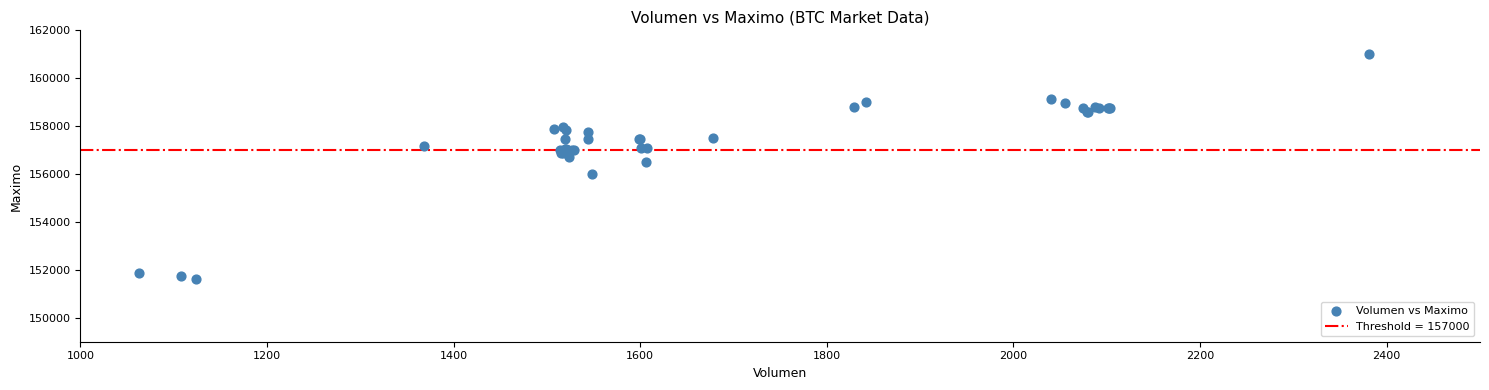

What Y value in the scatter plot is closest to 156316?

156500